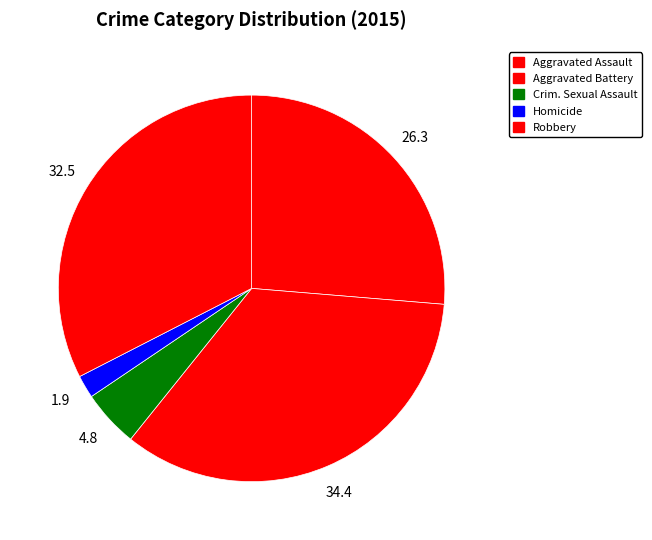

To the nearest percent, what is the average slice percentage?

20%